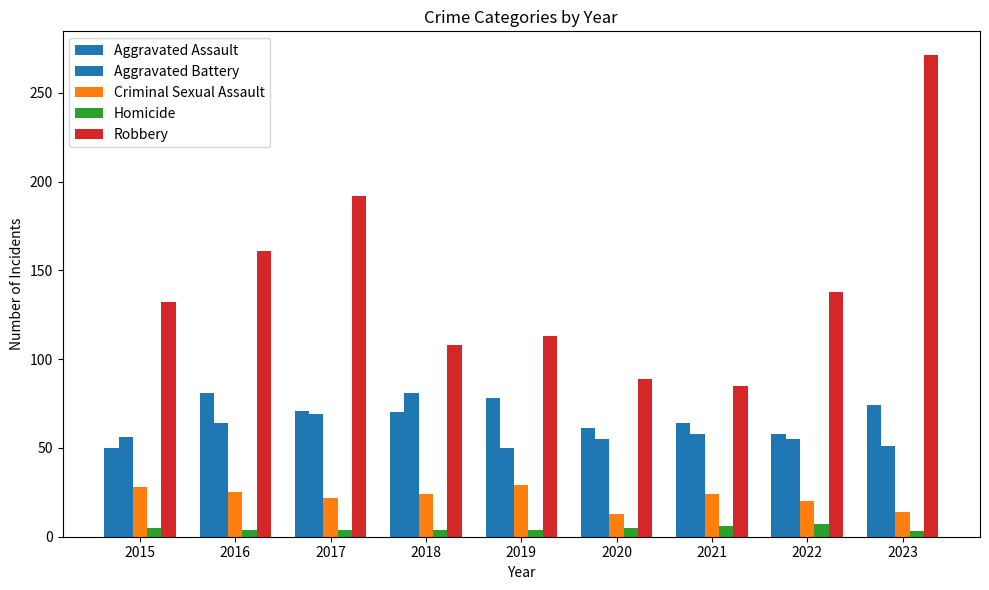

Which category has the highest value in the Criminal Sexual Assault series?

2019